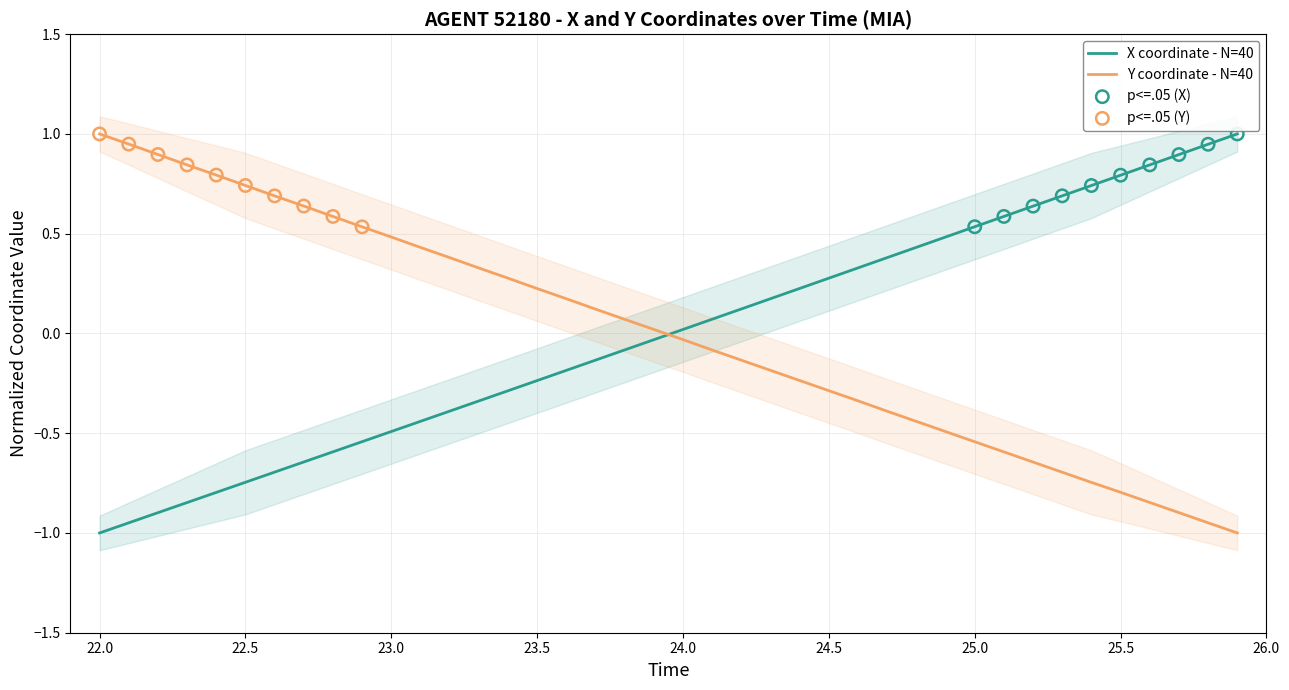

Which series reaches the maximum Y coordinate?

X